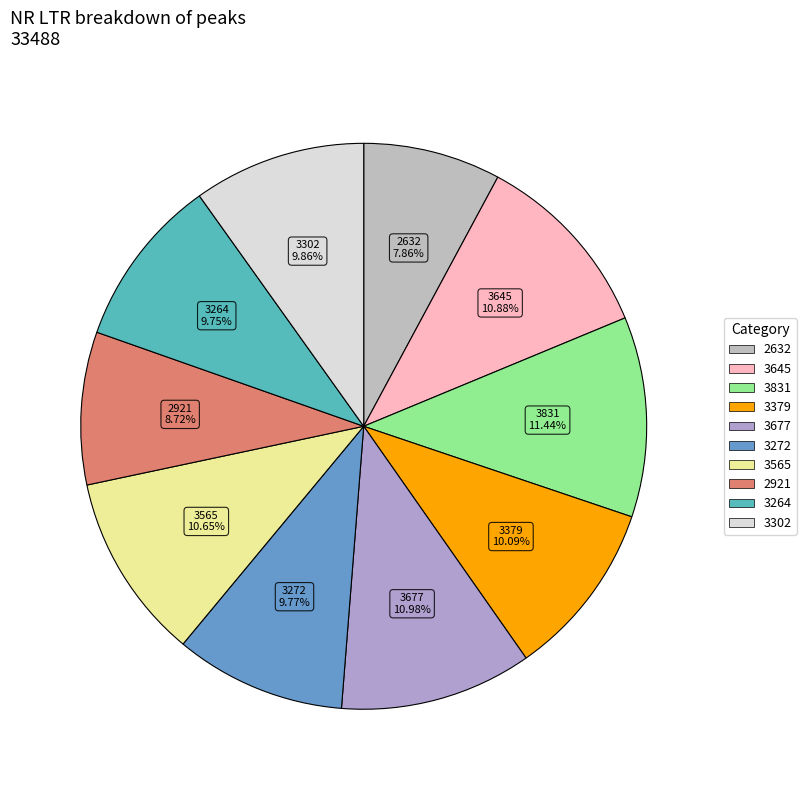

What is the ratio of the value at 3302 to the value at 3264?

1.0